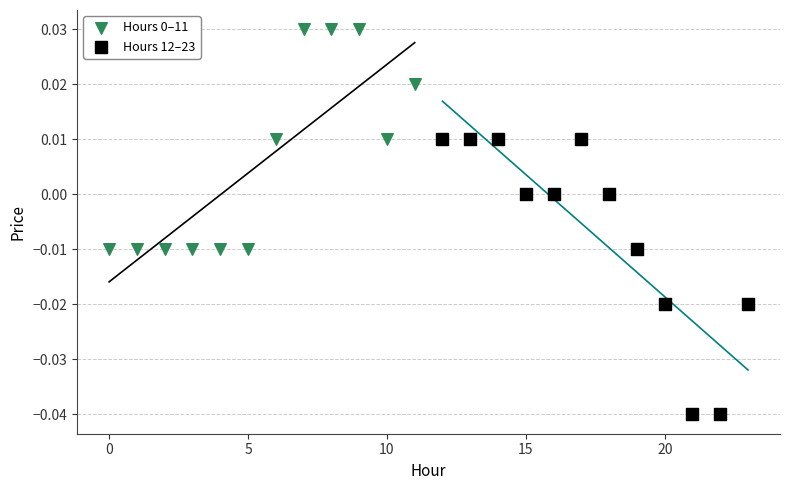

Which series reaches the minimum Y coordinate?

Hours 12–23